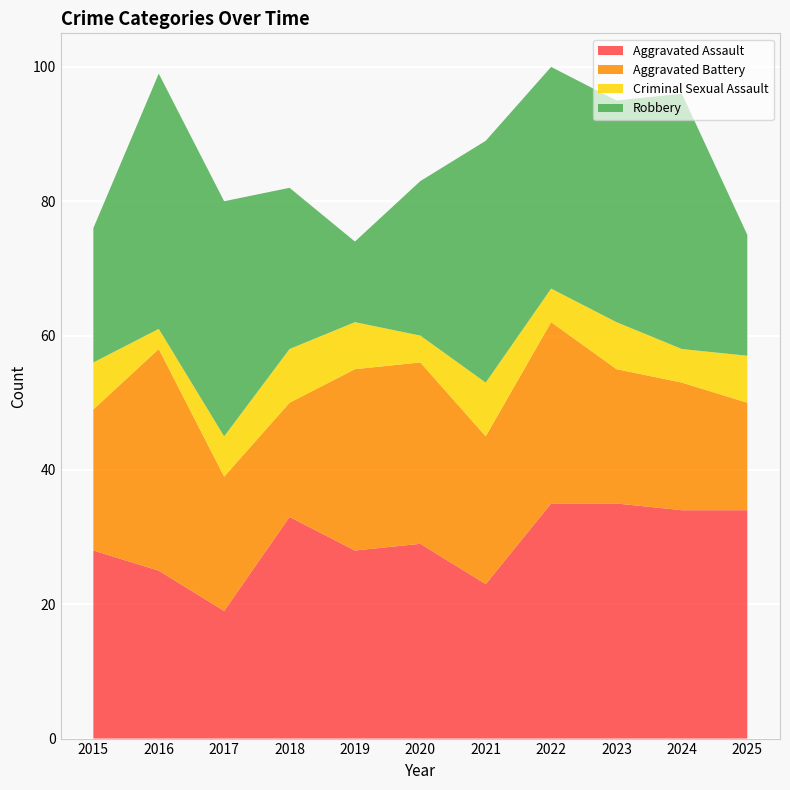

Reading left to right, transcribe all the data shown in this chart.

Aggravated Assault: 28	25	19	33	28	29	23	35	35	34	34
Aggravated Battery: 21	33	20	17	27	27	22	27	20	19	16
Criminal Sexual Assault: 7	3	6	8	7	4	8	5	7	5	7
Robbery: 20	38	35	24	12	23	36	33	33	38	18